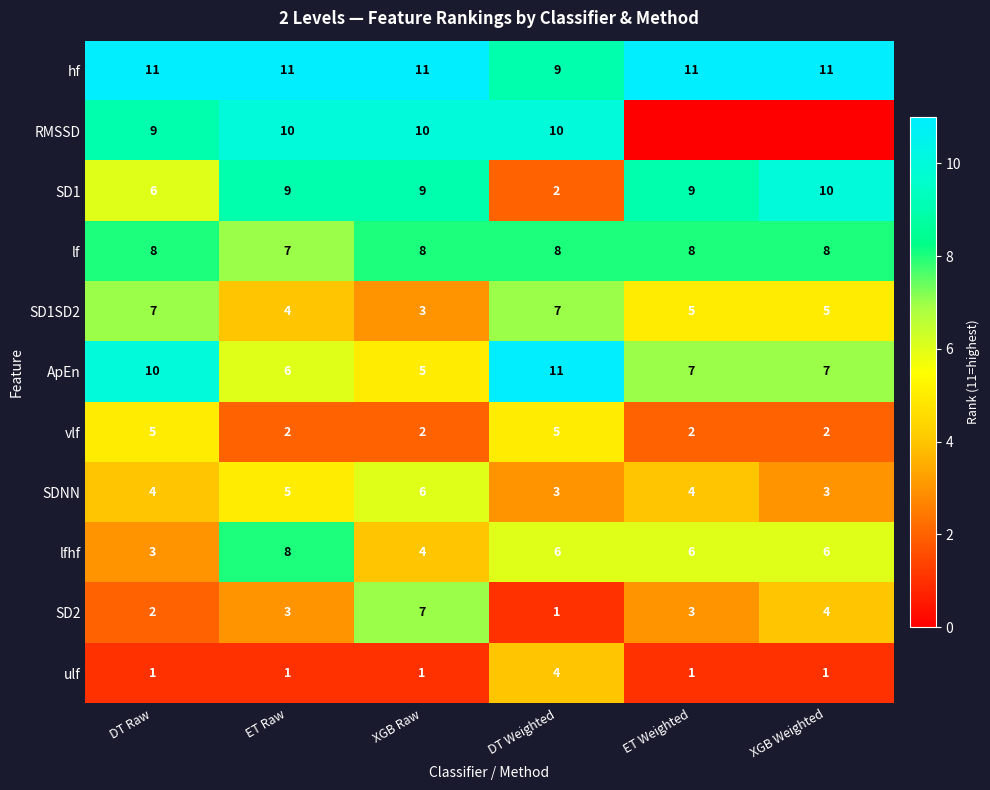

True or false: SD1SD2 has a value of 5 at XGB Weighted.

True